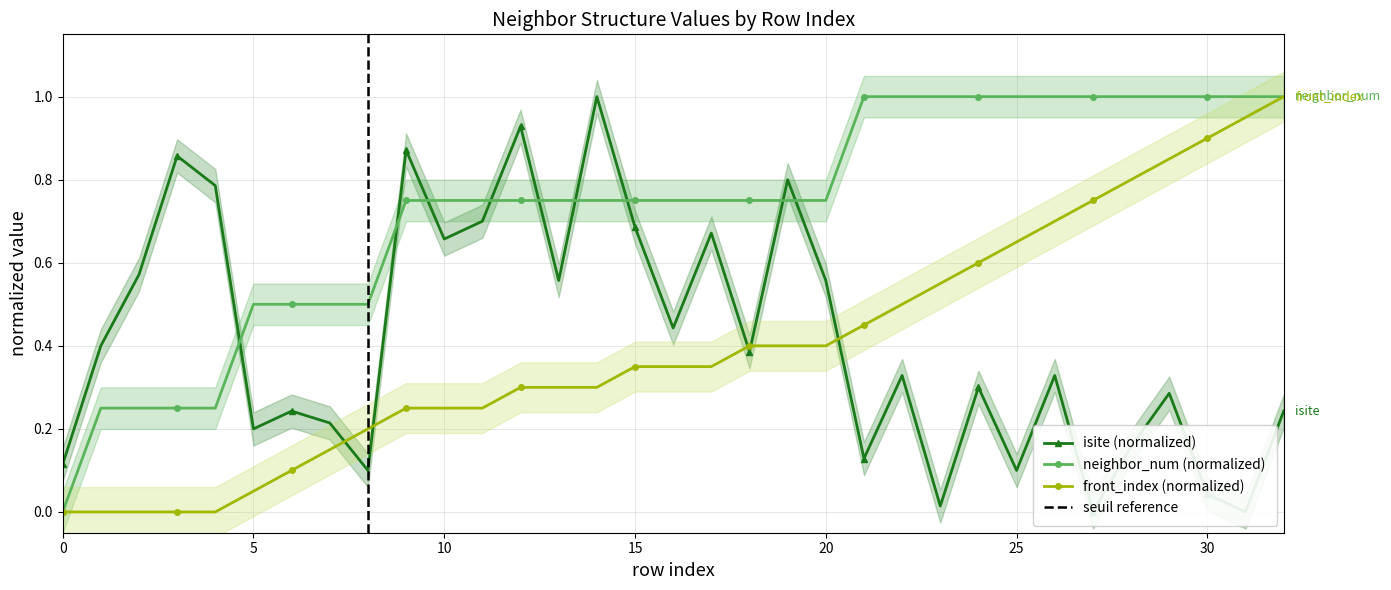

Reading left to right, transcribe all the data shown in this chart.

isite: 0=0.1	1=0.4	2=0.6	3=0.9	4=0.8	5=0.2	6=0.2	7=0.2	8=0.1	9=0.9	10=0.7	11=0.7	12=0.9	13=0.6	14=1.0	15=0.7	16=0.4	17=0.7	18=0.4	19=0.8	20=0.6	21=0.1	22=0.3	23=0.0	24=0.3	25=0.1	26=0.3	27=0.0	28=0.2	29=0.3	30=0.0	31=0.0	32=0.2
neighbor_num: 0=0.0	1=0.2	2=0.2	3=0.2	4=0.2	5=0.5	6=0.5	7=0.5	8=0.5	9=0.8	10=0.8	11=0.8	12=0.8	13=0.8	14=0.8	15=0.8	16=0.8	17=0.8	18=0.8	19=0.8	20=0.8	21=1.0	22=1.0	23=1.0	24=1.0	25=1.0	26=1.0	27=1.0	28=1.0	29=1.0	30=1.0	31=1.0	32=1.0
front_index: 0=0.0	1=0.0	2=0.0	3=0.0	4=0.0	5=0.1	6=0.1	7=0.1	8=0.2	9=0.2	10=0.2	11=0.2	12=0.3	13=0.3	14=0.3	15=0.3	16=0.3	17=0.3	18=0.4	19=0.4	20=0.4	21=0.5	22=0.5	23=0.6	24=0.6	25=0.7	26=0.7	27=0.8	28=0.8	29=0.8	30=0.9	31=0.9	32=1.0